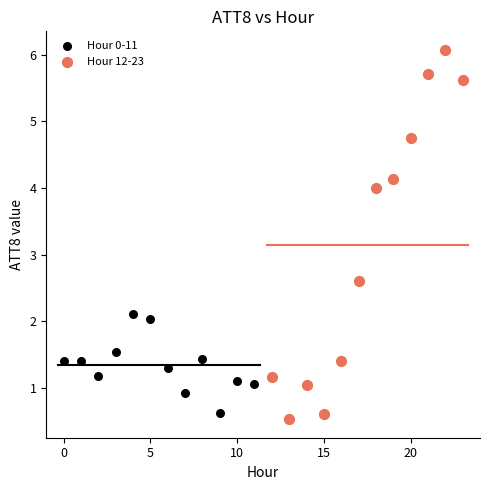

What are all the series names shown in the legend?

Hour 0-11, Hour 12-23